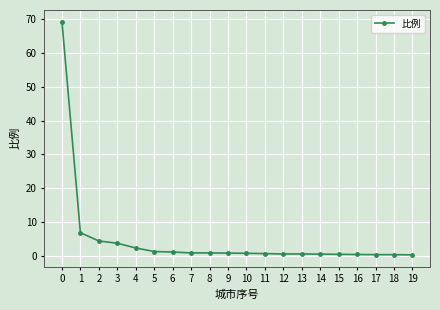

What is the value of the 3rd point from the left?

4.3